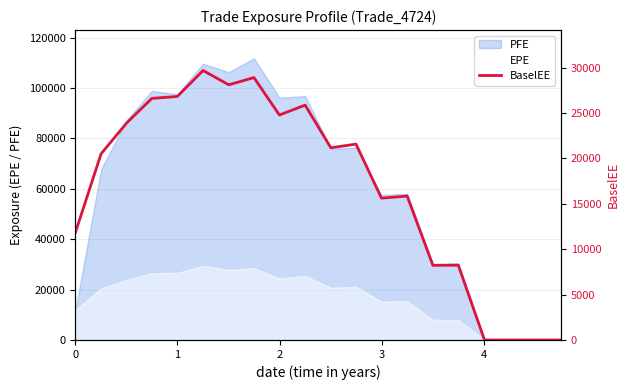

Does the chart display data point markers on the line(s)?

No